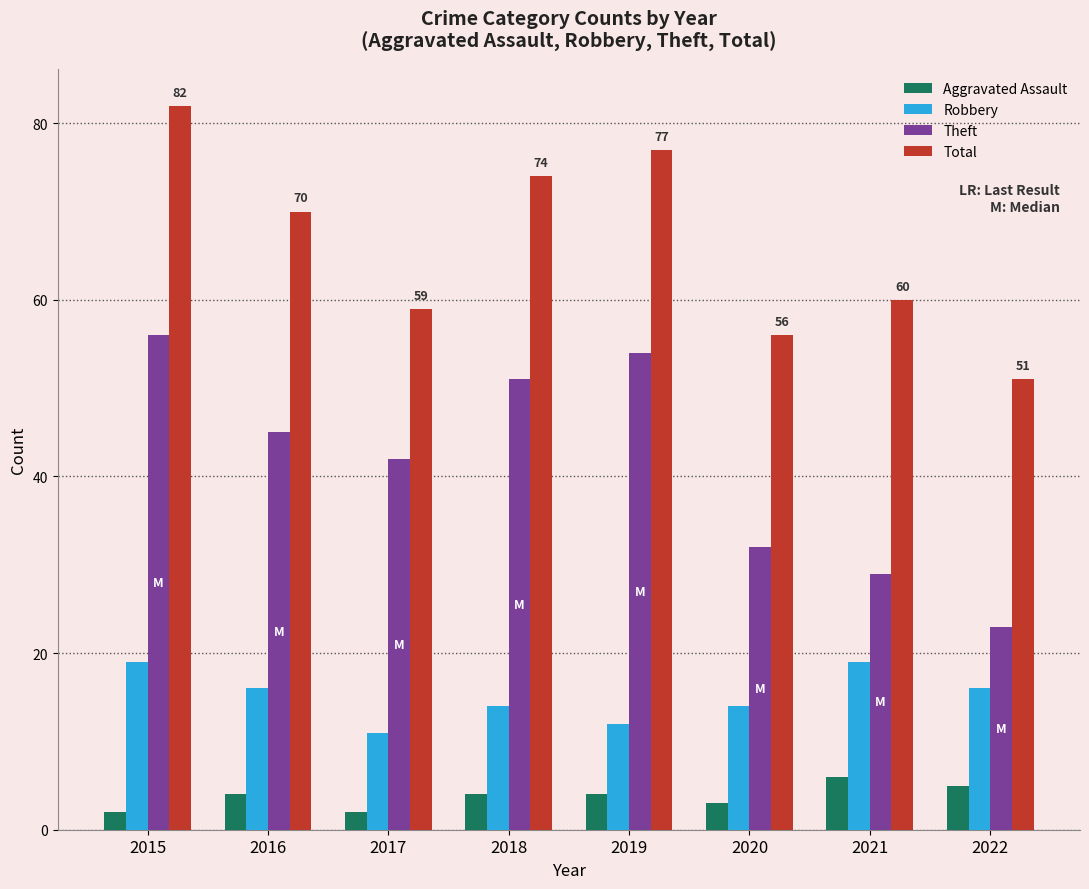

What is the sum of the Aggravated Assault values at 2016 and 2019?

8